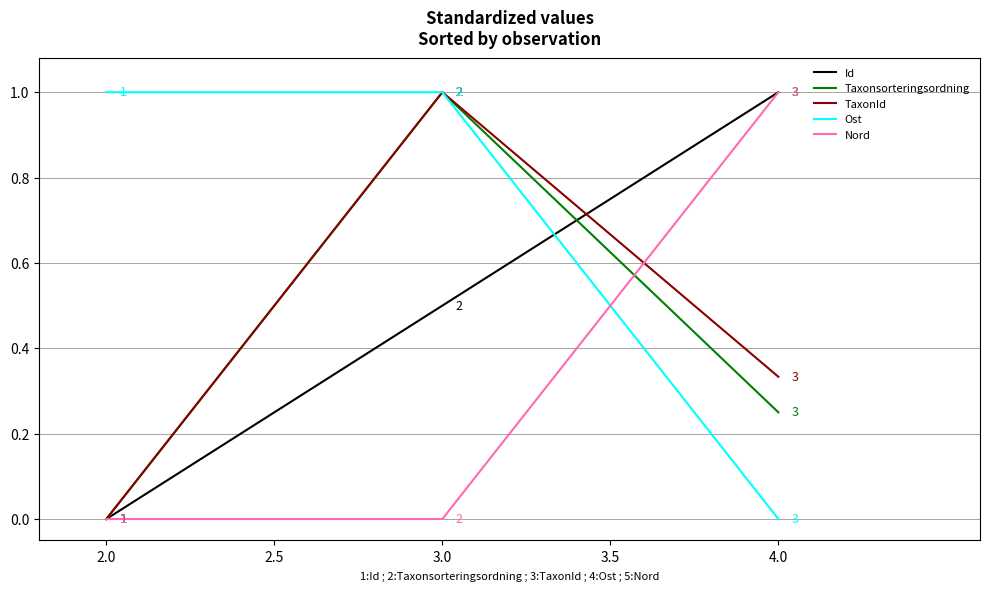

What is the difference between the highest and lowest values at 2.0?

1.0